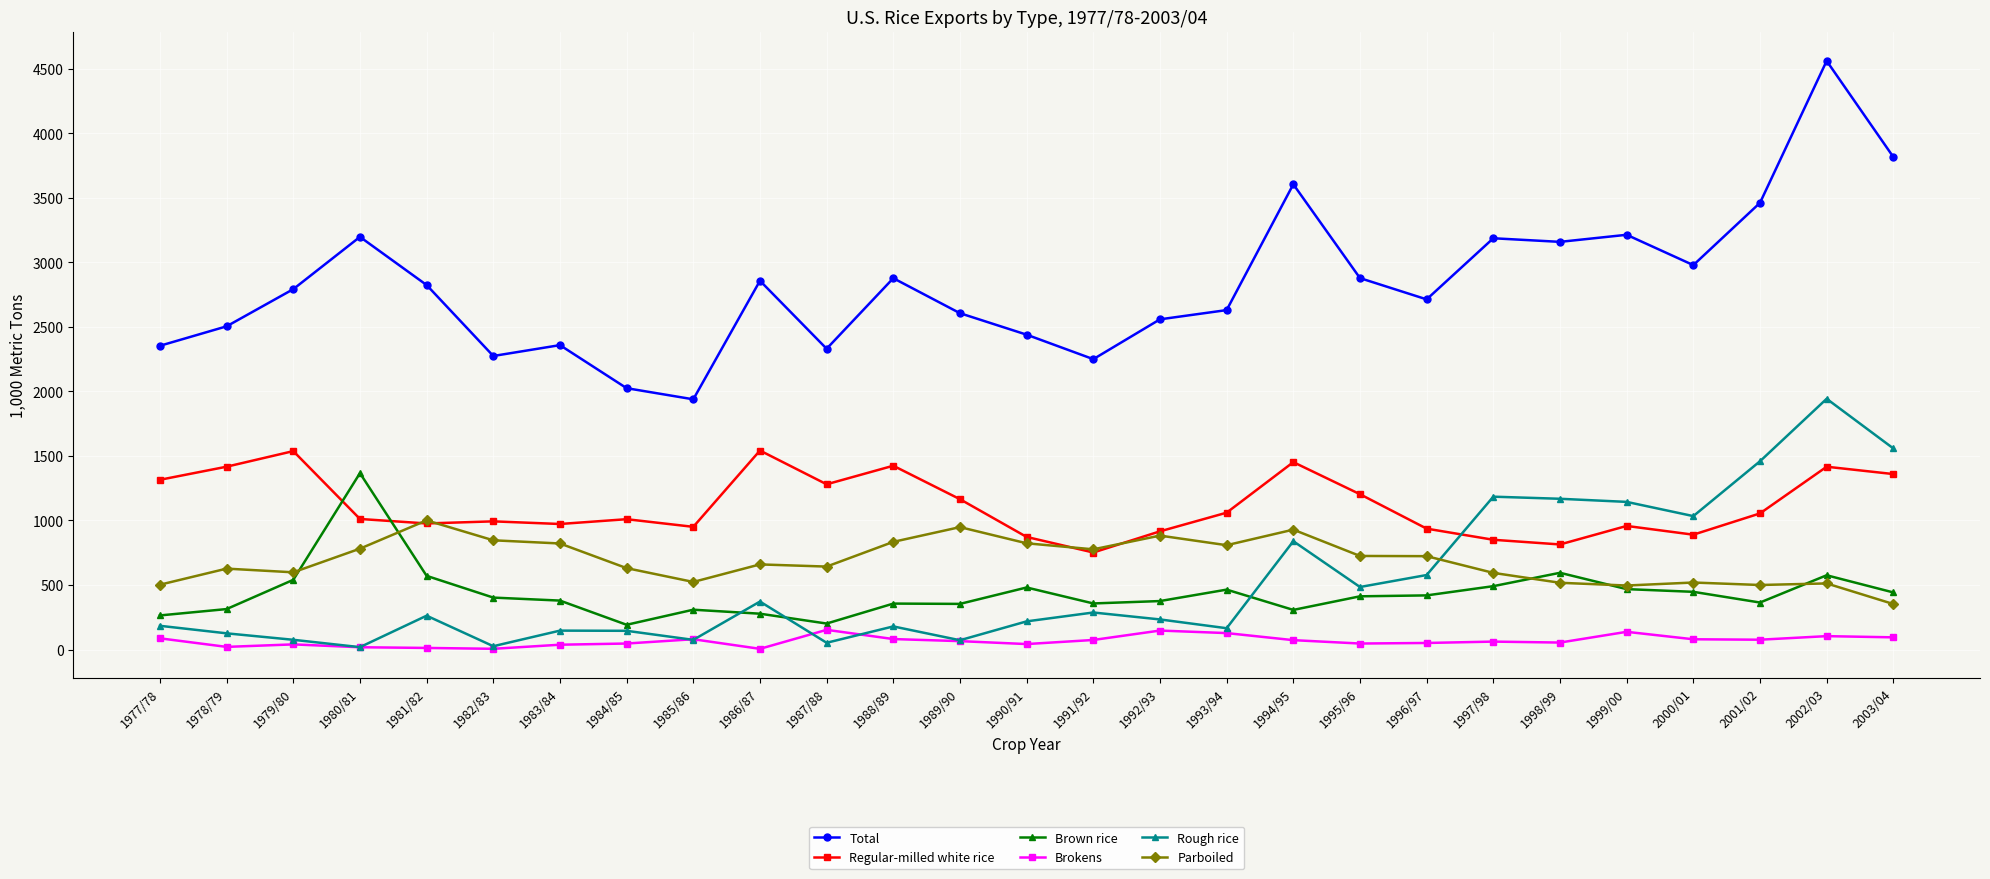

Where is the first local maximum for Total?

1980/81